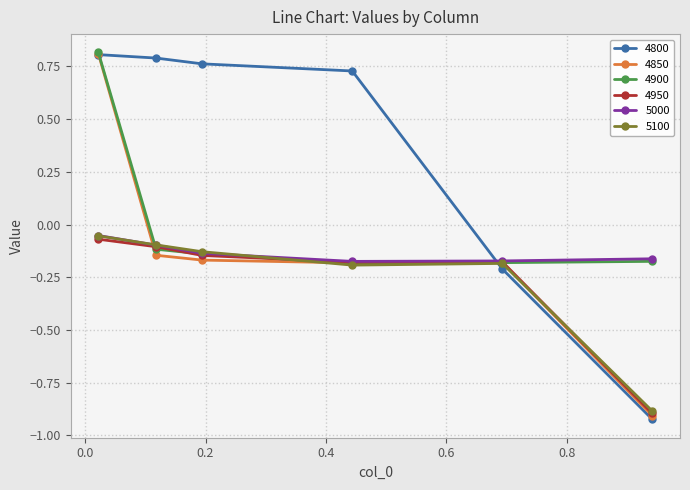

How many distinct data groups are displayed?

6